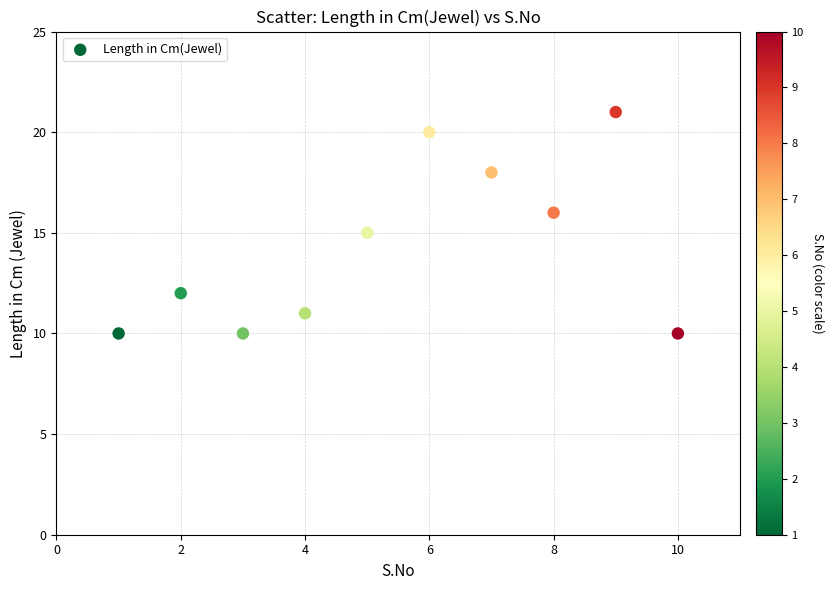

What is the range of X values (max minus min)?

9